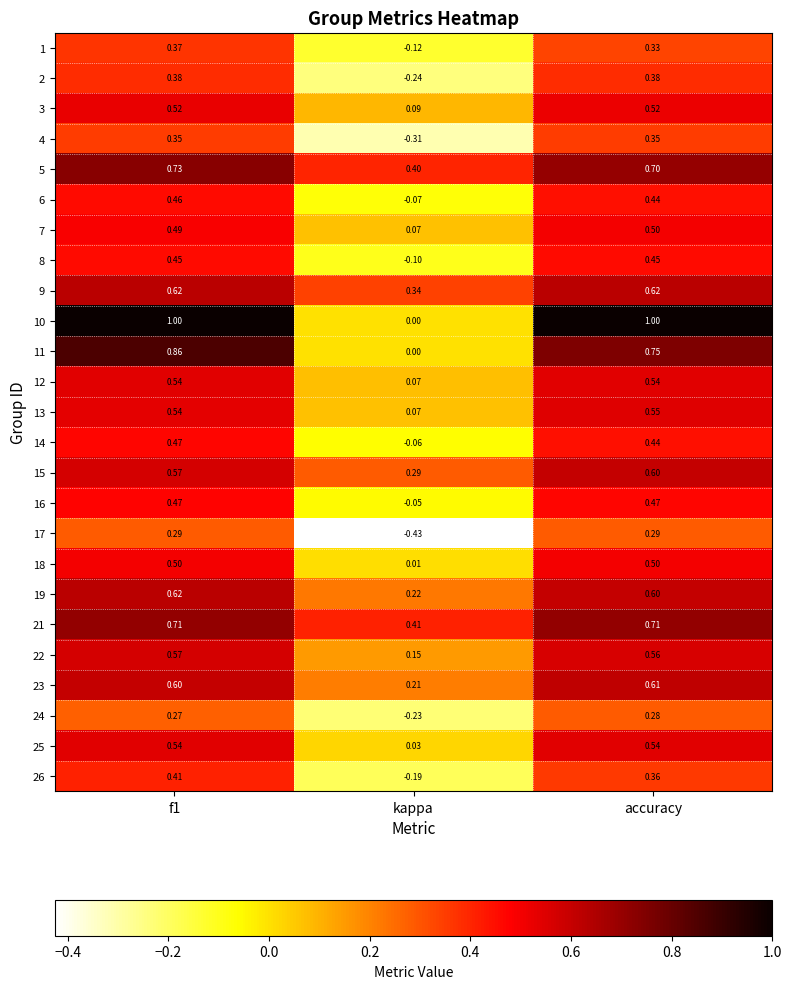

Which series has the widest spread of values?

10